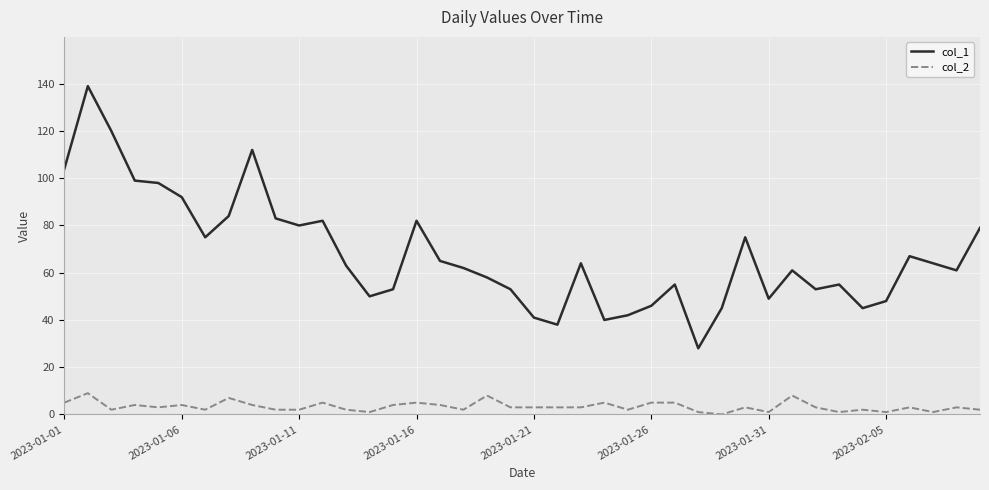

True or false: col_1 and col_2 intersect in this chart.

False